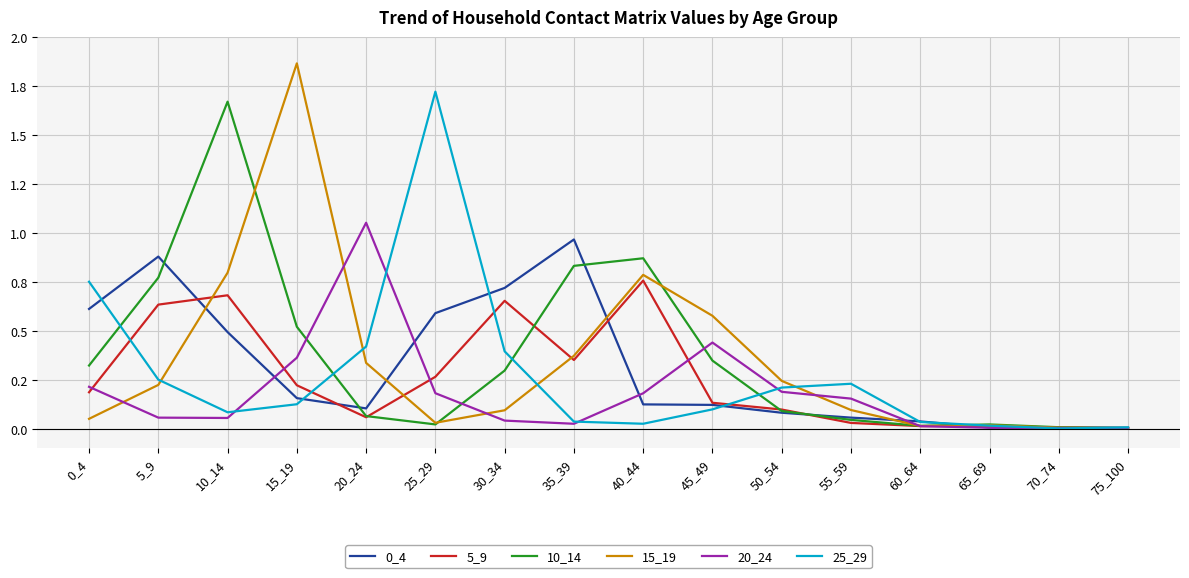

Which series changed the most between 15_19 and 60_64?

15_19